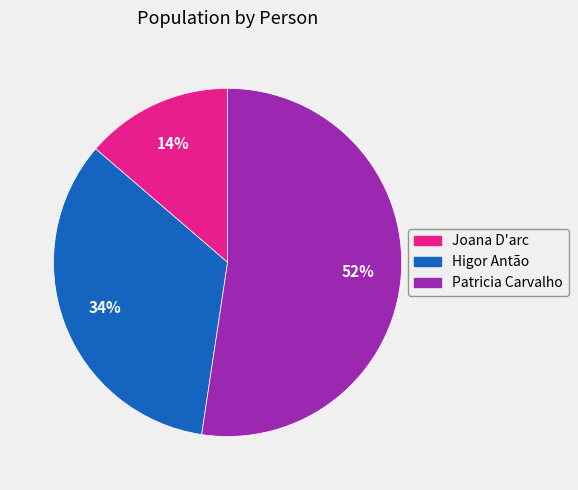

To the nearest percent, what percentage of the pie is Patricia Carvalho?

52%